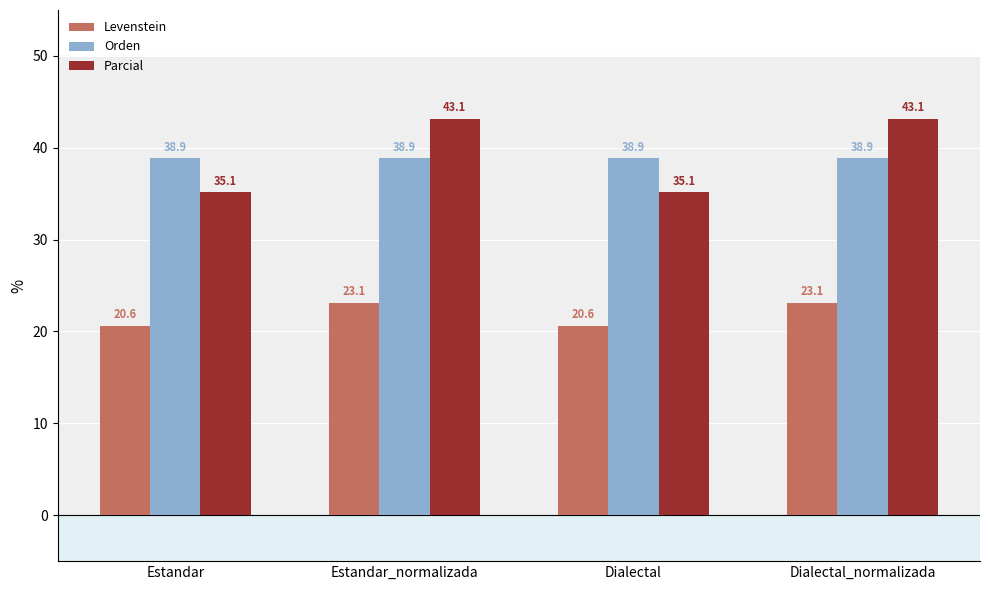

What is the average value of the Parcial series?

39.1